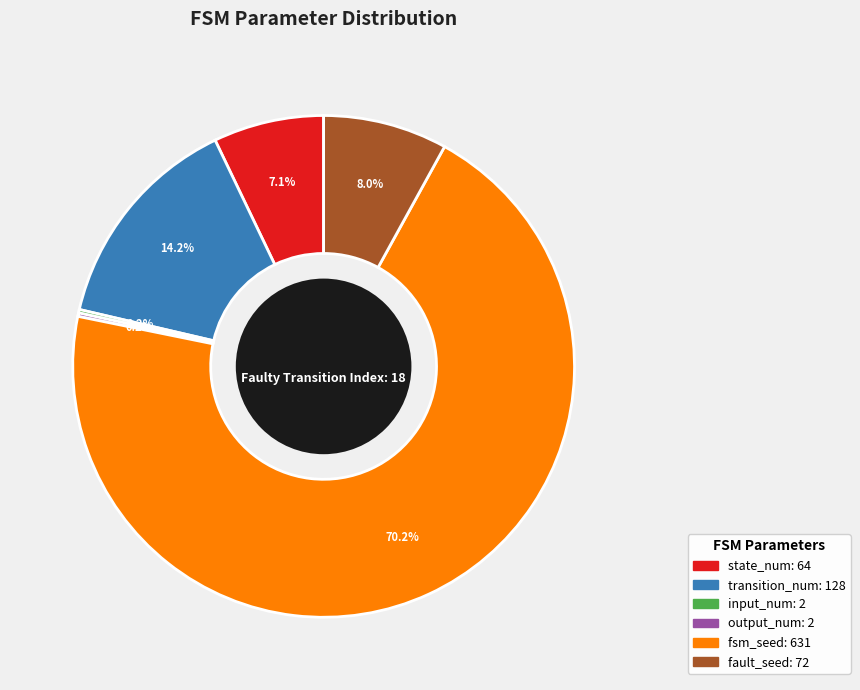

To the nearest percent, what is the difference between the fault_seed and state_num slice percentages?

1%